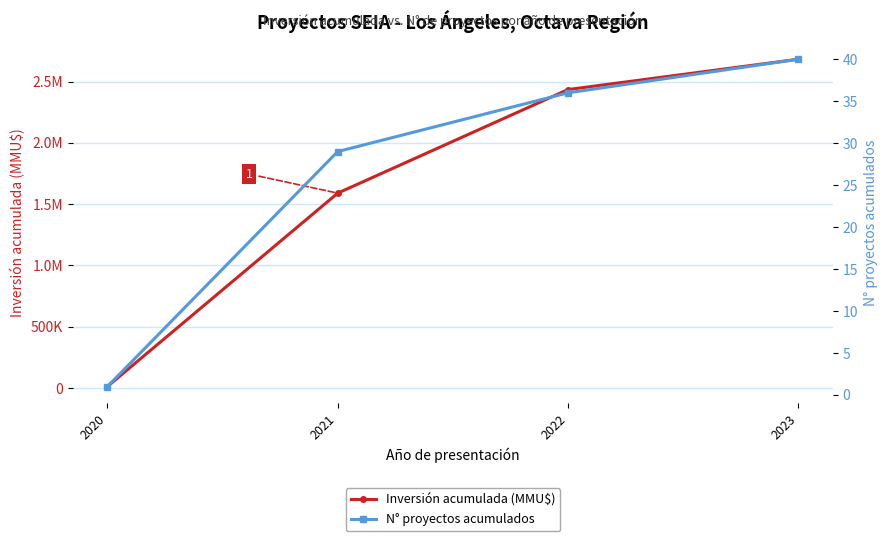

Where is Inversión acumulada (MMU$) nearest to the value 1346897?

2021